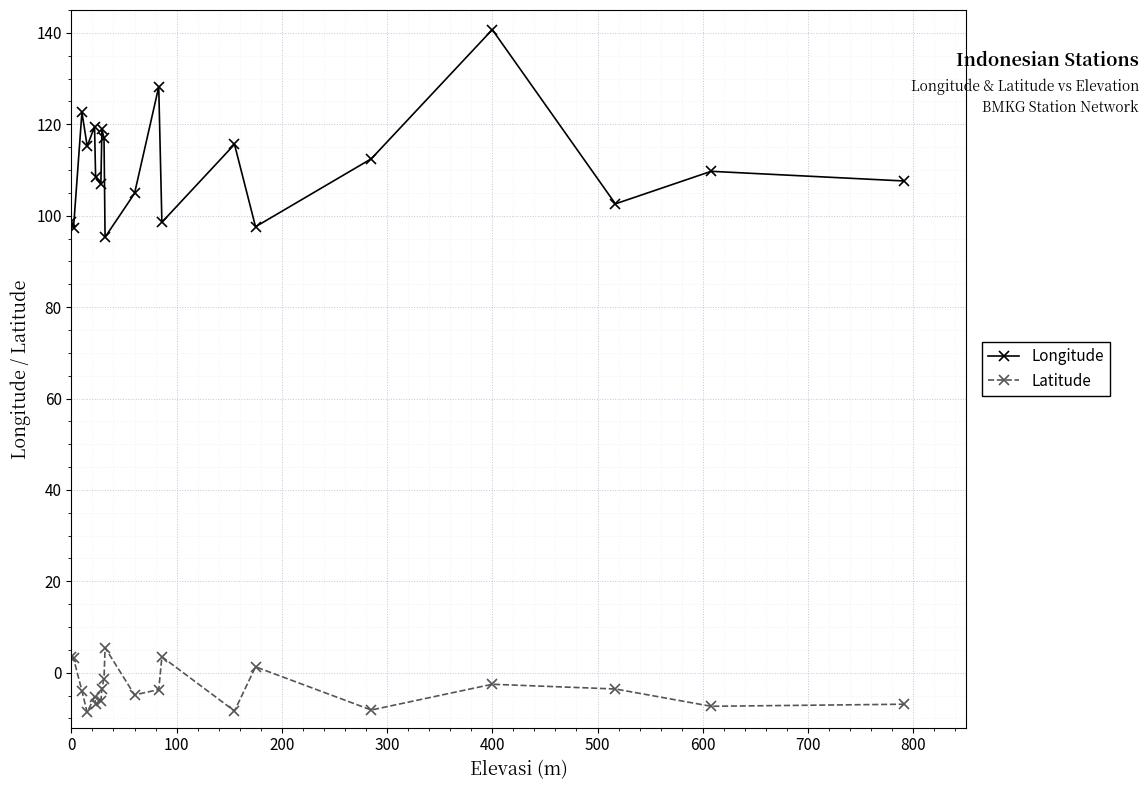

Does the chart display data point markers on the line(s)?

Yes